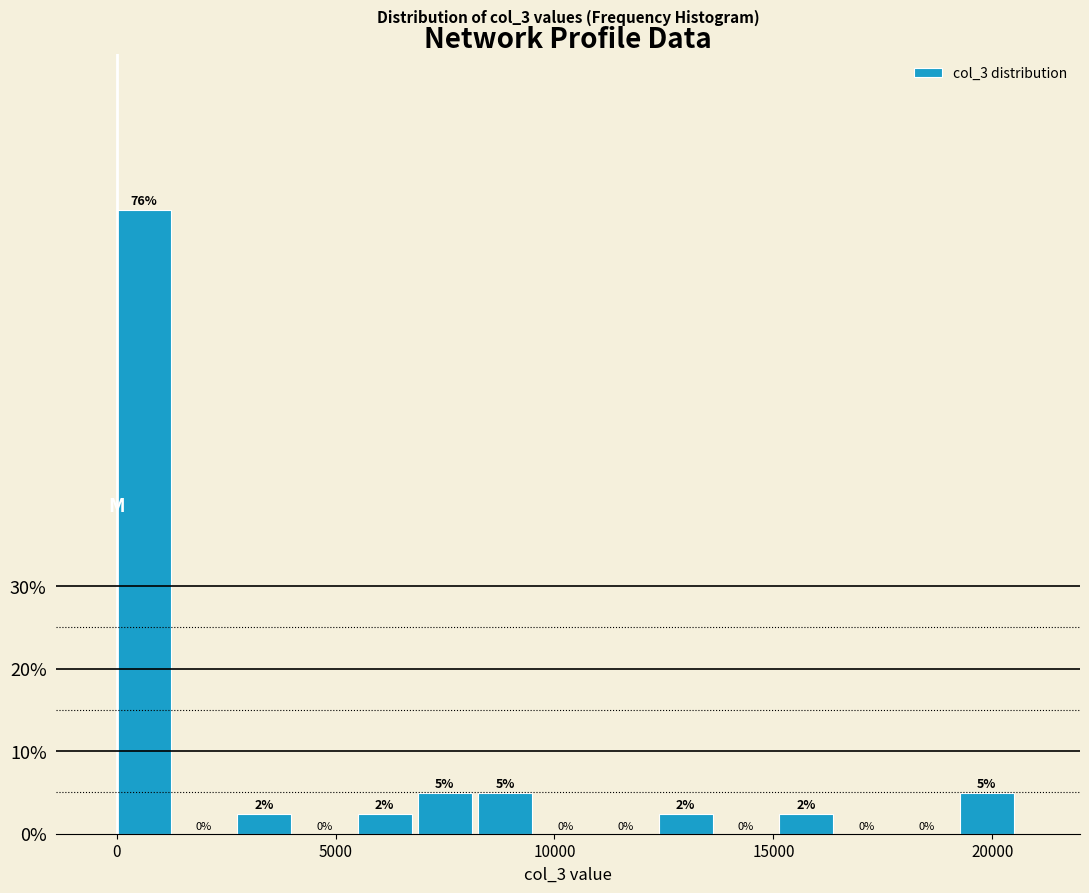

Around what value on the x-axis is the tallest bar? Give the approximate position of its centre, as read against the axis.

500